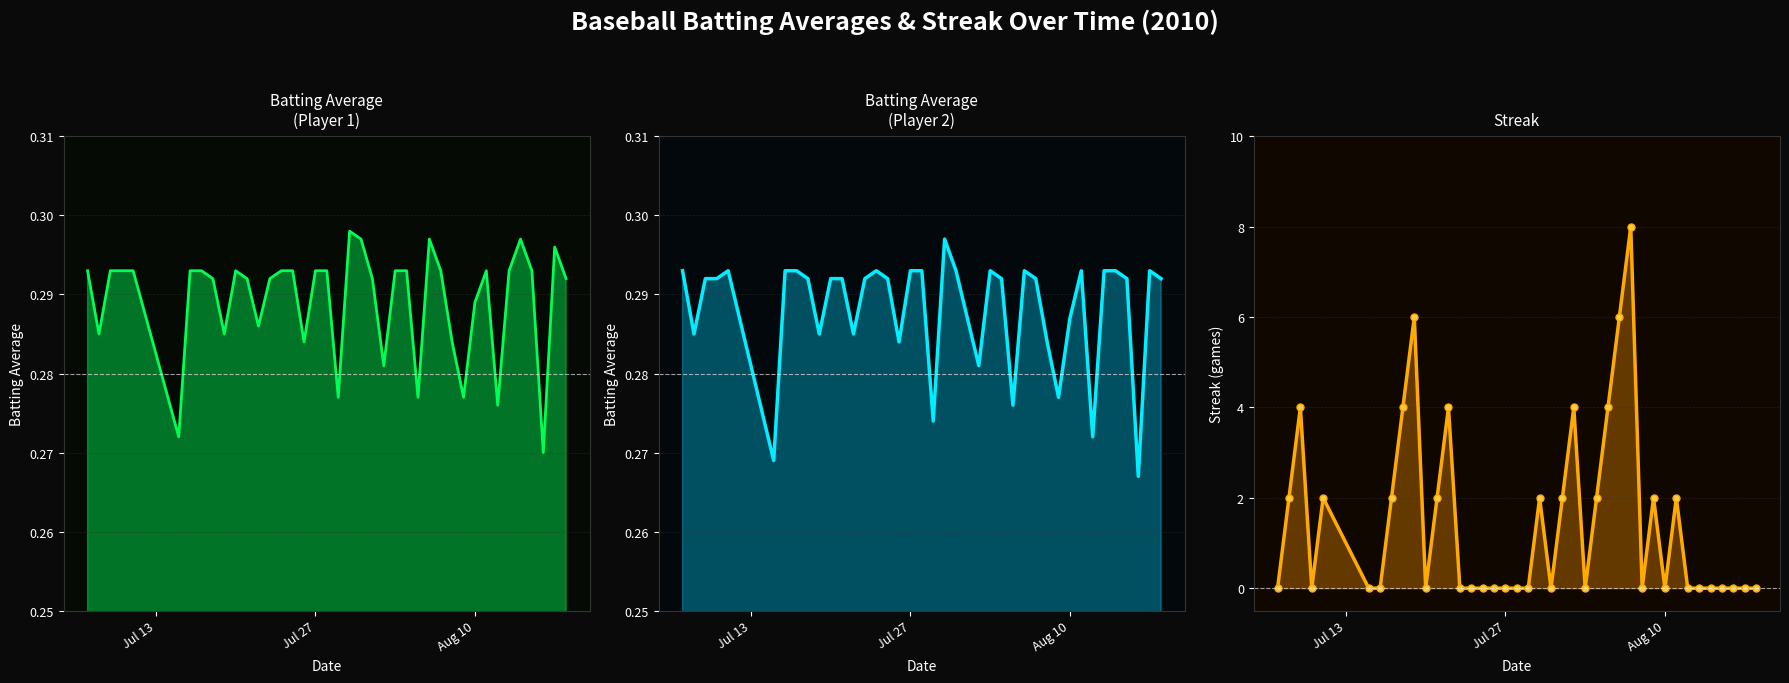

What is the sum of all Batting Average1 values?

11.6